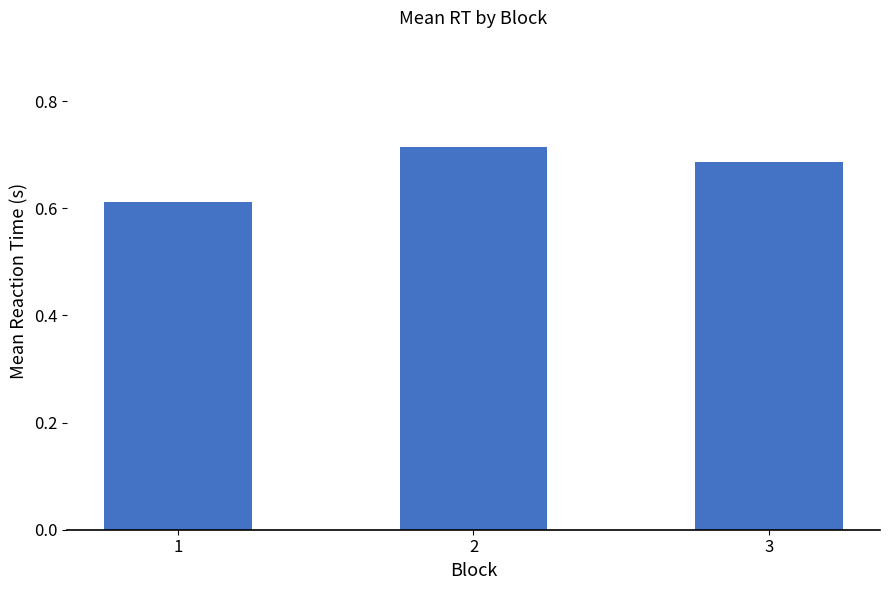

At which category does the chart reach its minimum across all series?

1